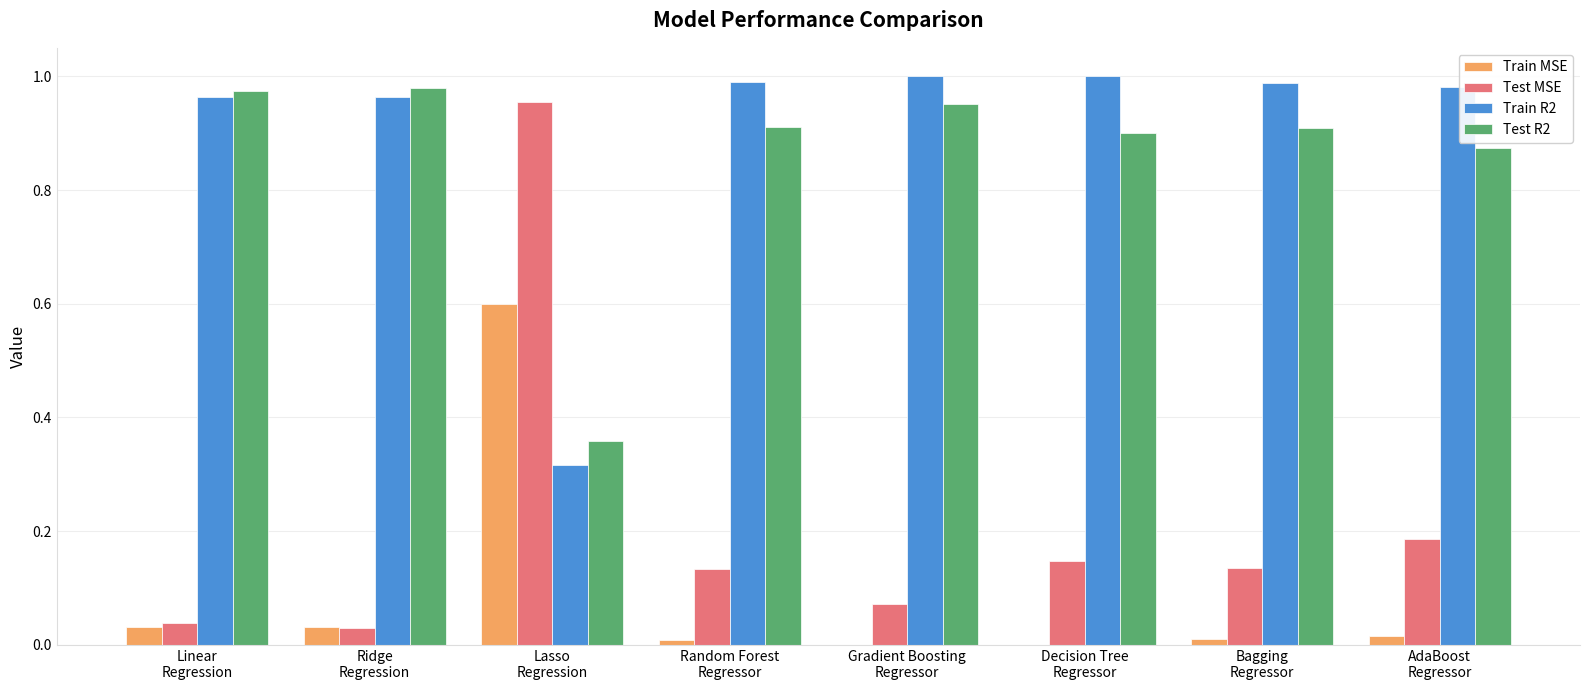

What is the sum of all Train MSE values?

0.7